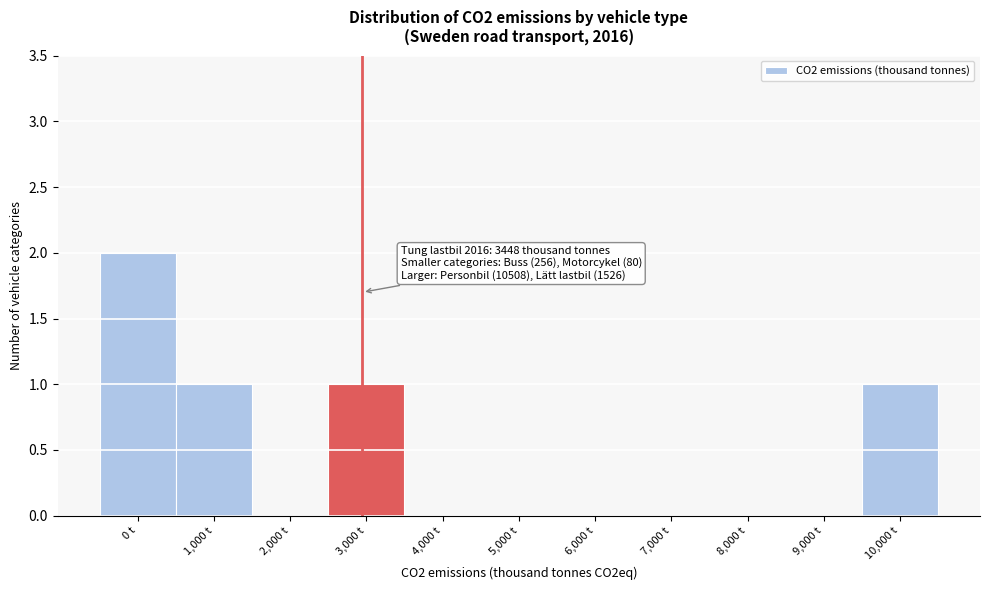

Reading left to right, extract all data points from this chart.

0 t=2	1,000 t=1	2,000 t=0	3,000 t=1	4,000 t=0	5,000 t=0	6,000 t=0	7,000 t=0	8,000 t=0	9,000 t=0	10,000 t=1